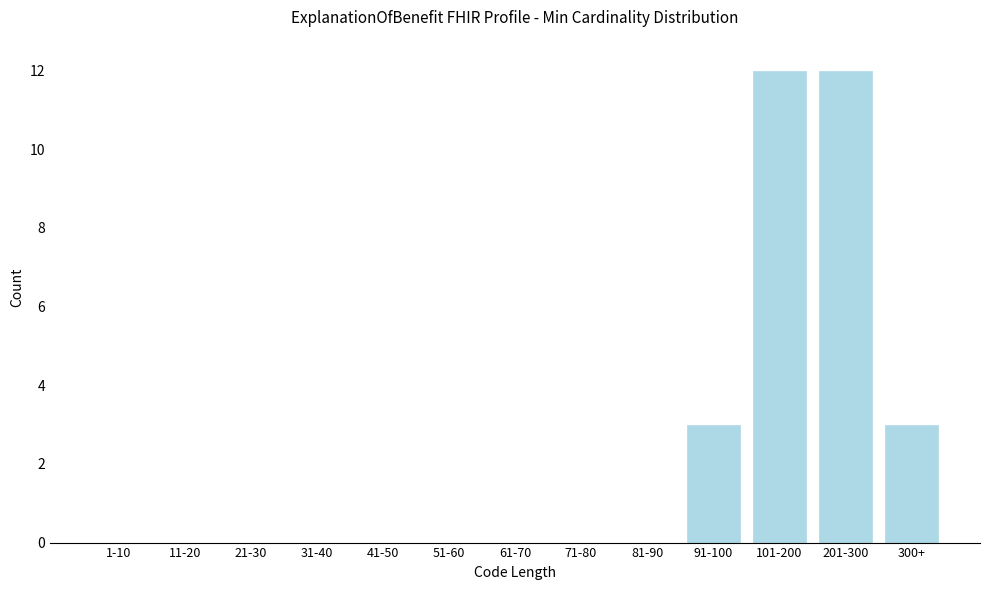

Reading left to right, what are all the values shown in this chart?

1-10=0	11-20=0	21-30=0	31-40=0	41-50=0	51-60=0	61-70=0	71-80=0	81-90=0	91-100=3	101-200=12	201-300=12	300+=3